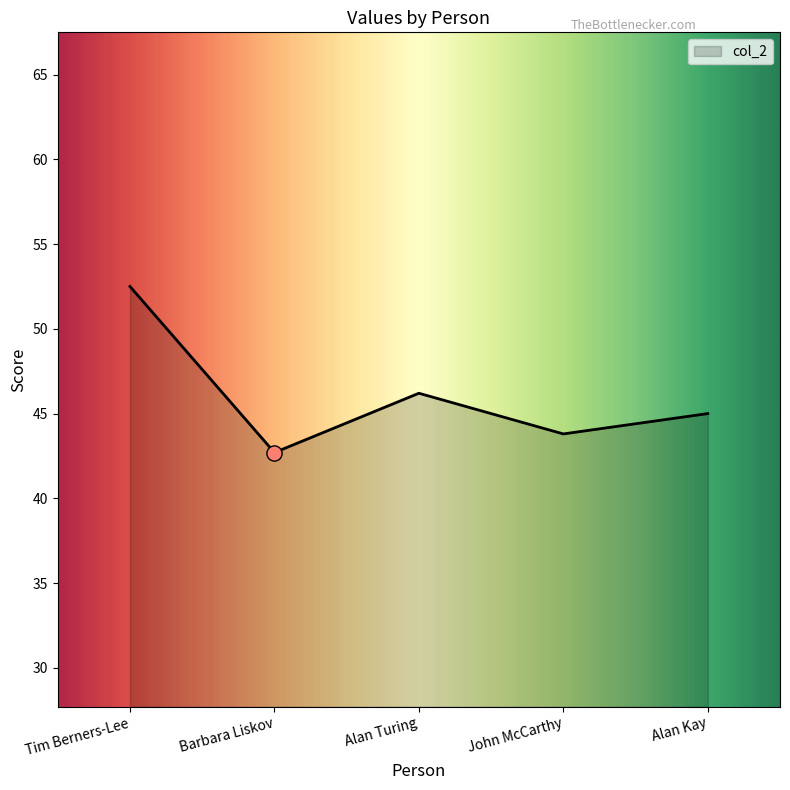

Approximately how many times larger is the value at Barbara Liskov compared to Alan Turing?

0.9